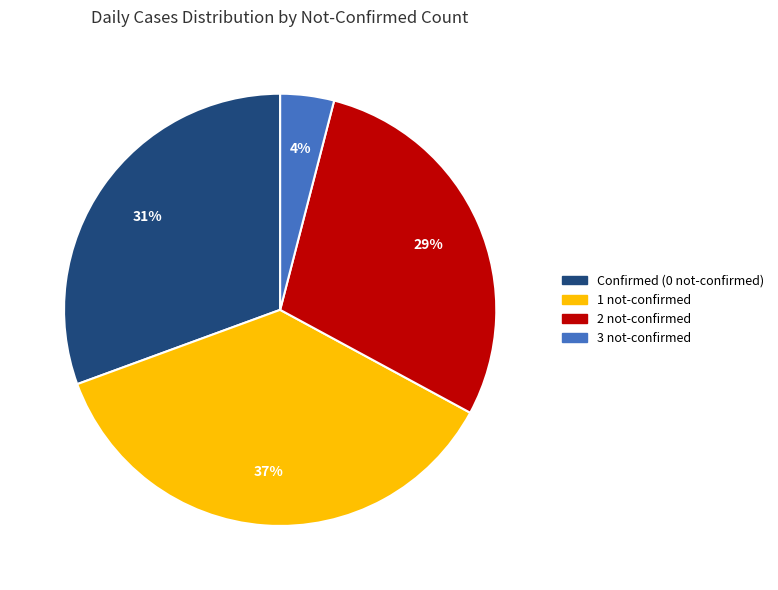

Is there any slice that represents more than half of the pie?

No